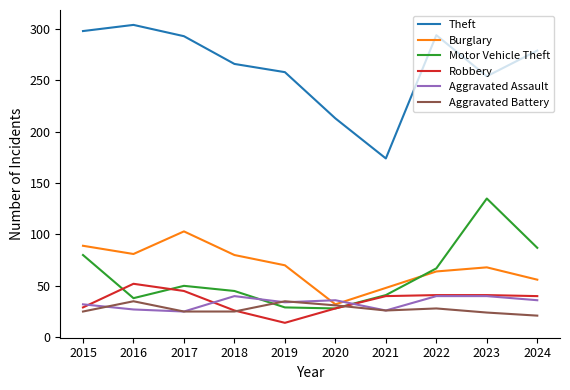

Which series ends up on top after the final intersection of Motor Vehicle Theft and Robbery?

Motor Vehicle Theft